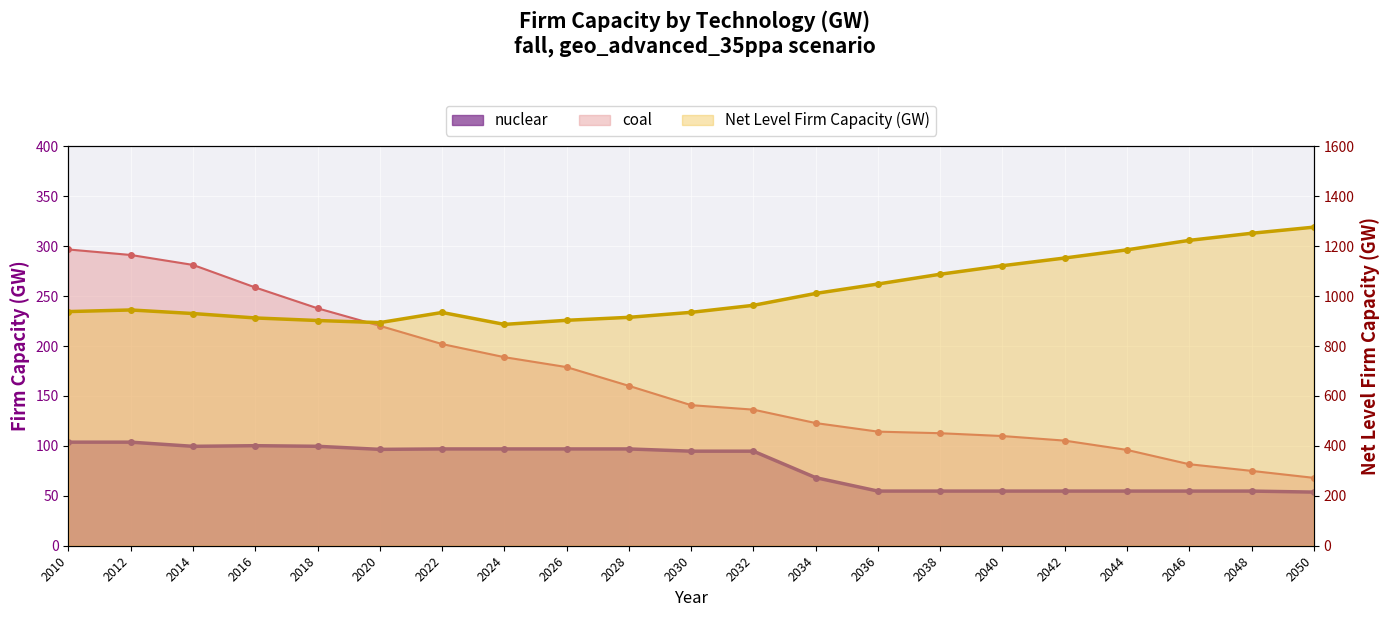

Which category has the highest value in the Net Level Firm Capacity (GW) series?

2050